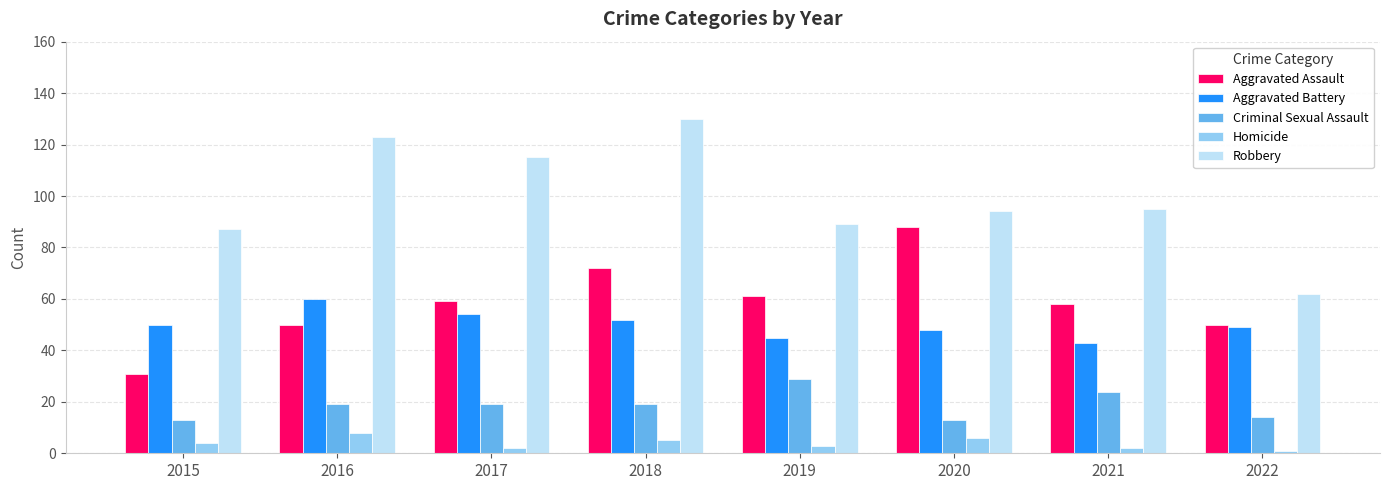

What is the approximate value of Aggravated Assault at 2018, to the nearest 5?

70